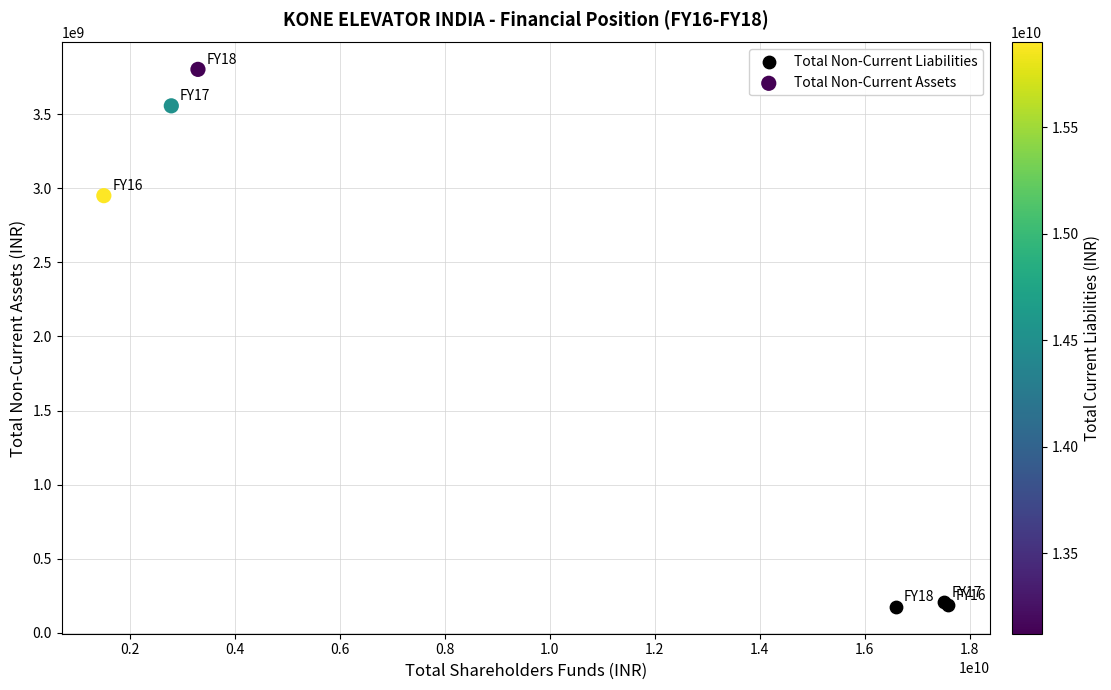

What are all the series names shown in the legend?

Total Non-Current Liabilities, Total Non-Current Assets